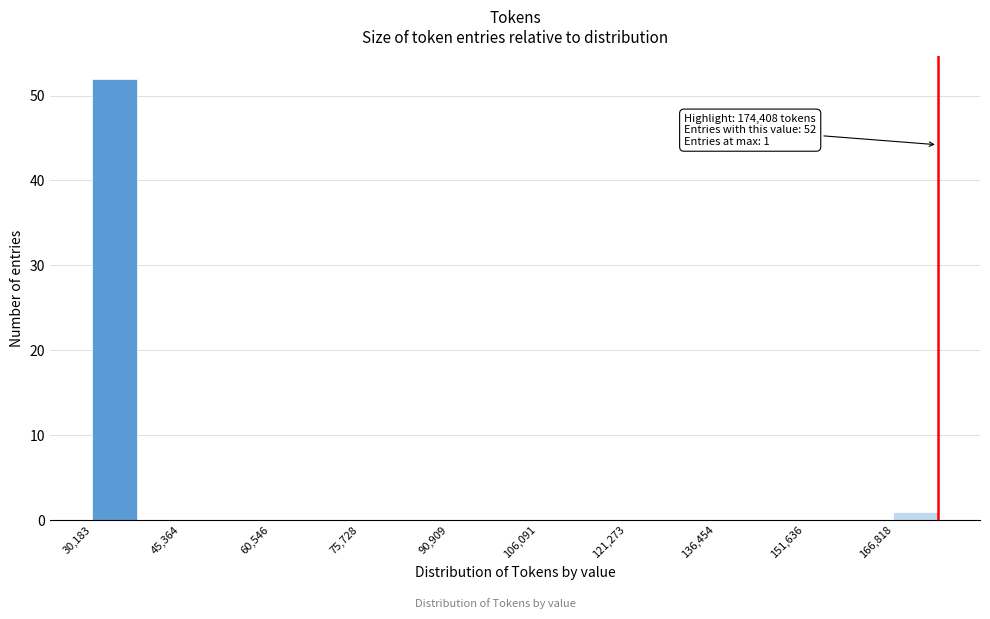

Around what value on the x-axis is the tallest bar? Give the approximate position of its centre, as read against the axis.

34000